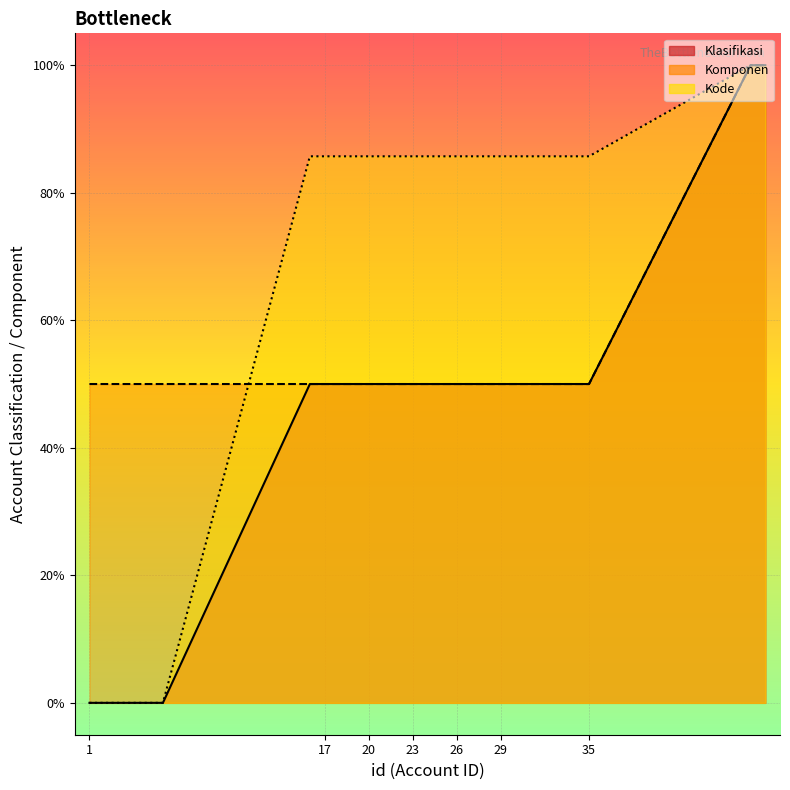

What is the maximum value shown in the chart?

1.0